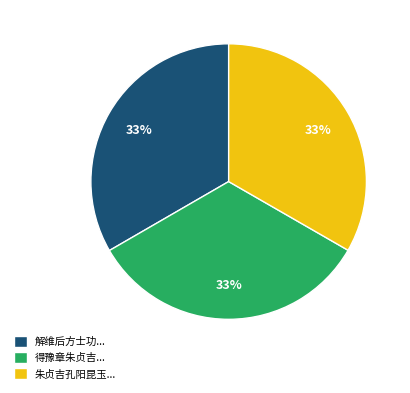

What is the ratio of the value at 朱贞吉孔阳昆玉... to the value at 解维后方士功...?

1.0